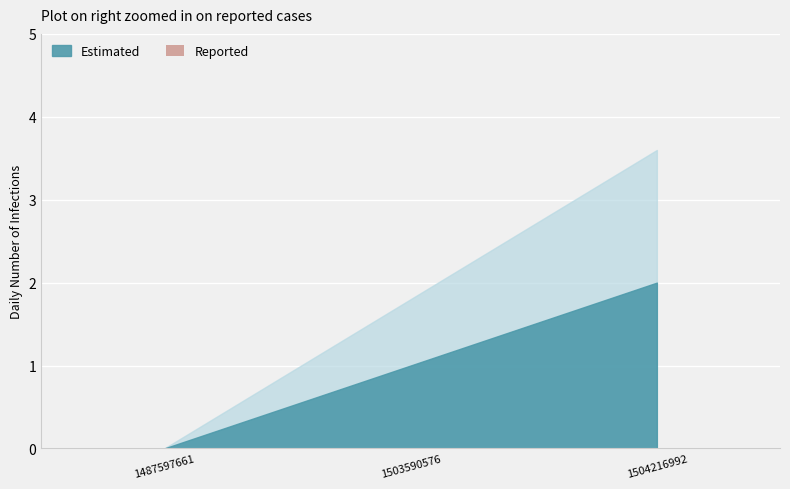

Reading left to right, extract all data points from this chart.

Estimated: 0	1	2
Reported: 0	0	0